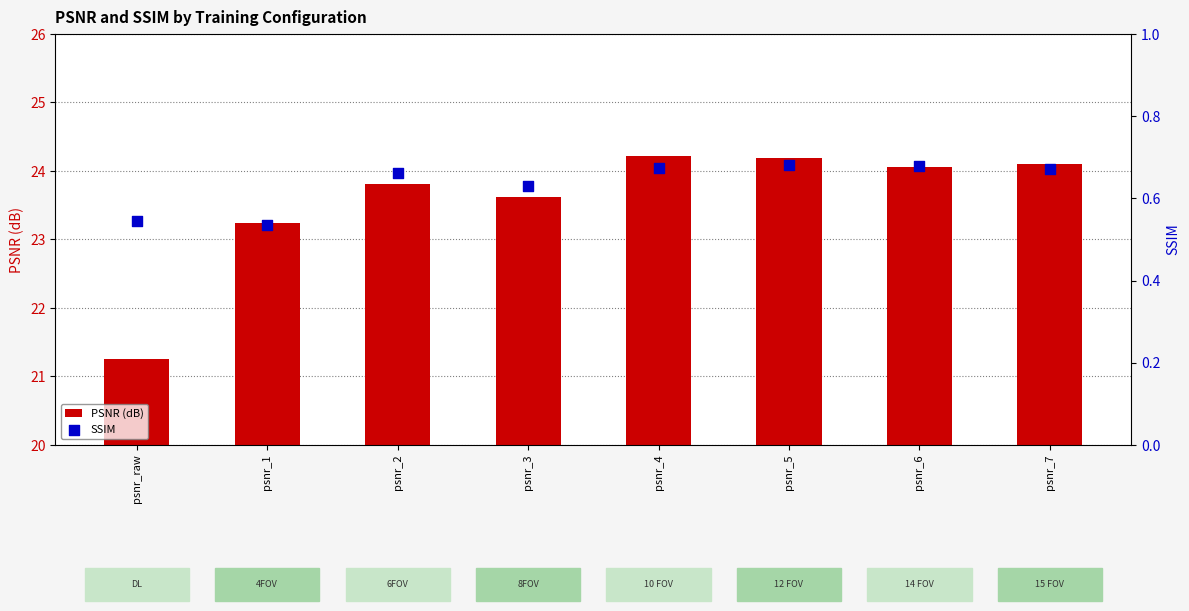

What is the total value across all series at psnr_2?

24.5